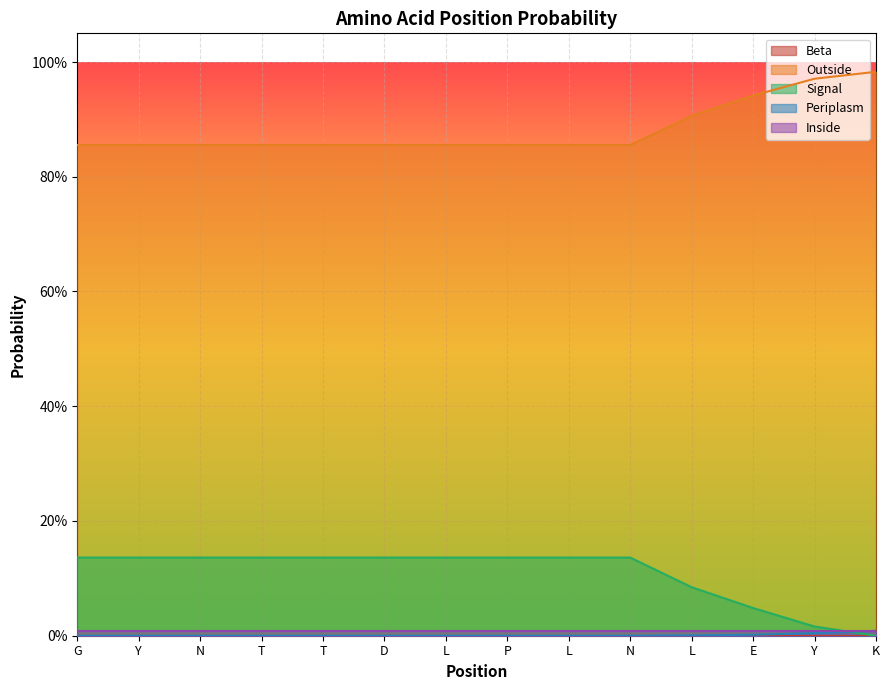

What is the label of the 6th point from the left?

D